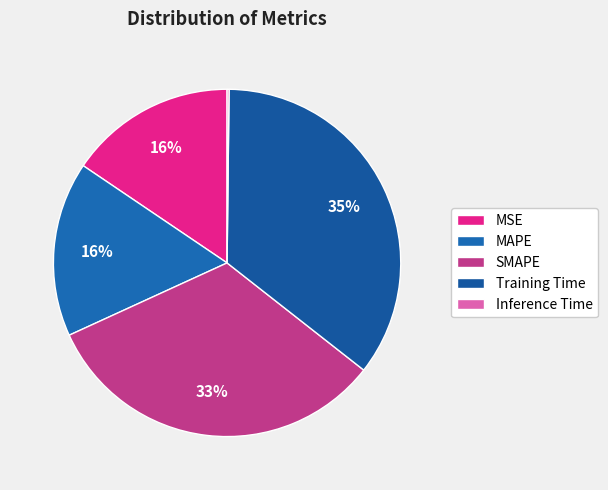

Is it true that Inference Time is 0% of the pie?

True